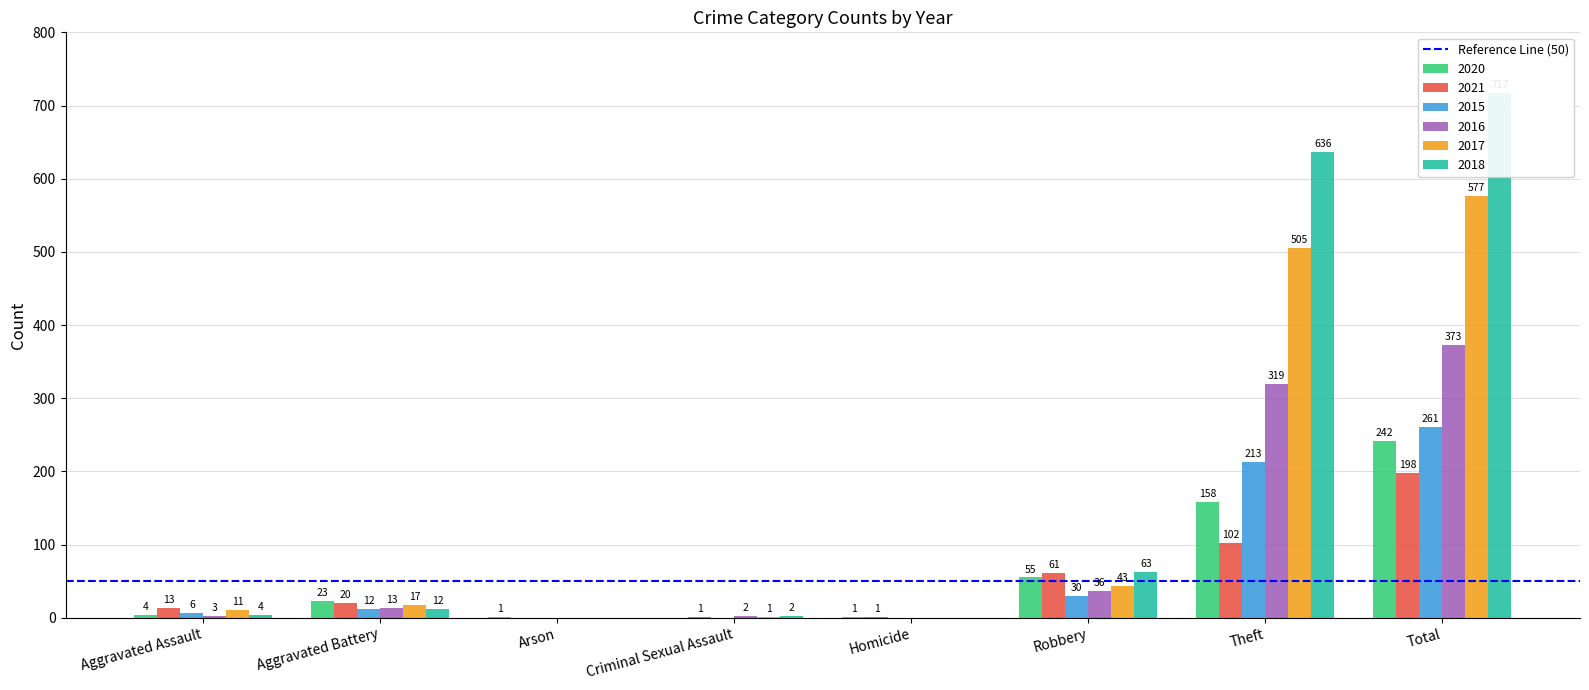

Which series has the largest total across all categories?

2018